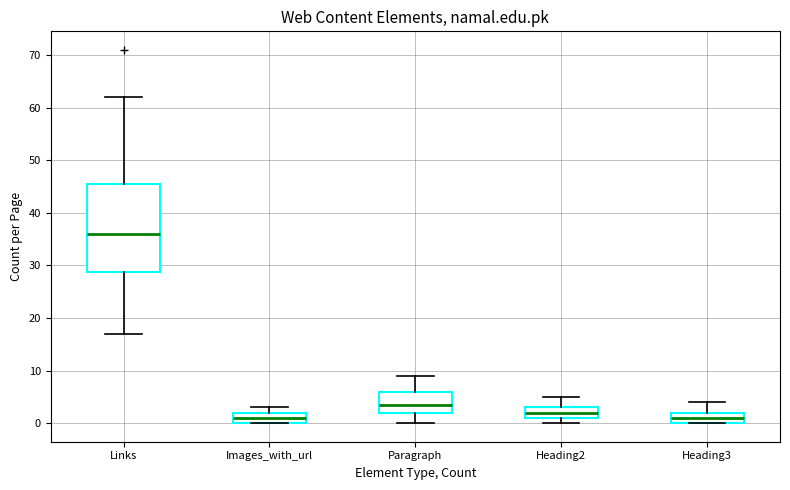

Where does the upper whisker of the box for Heading3 end on the y-axis? The values are not printed on the chart, so give them approximately, as read against the axis.

4